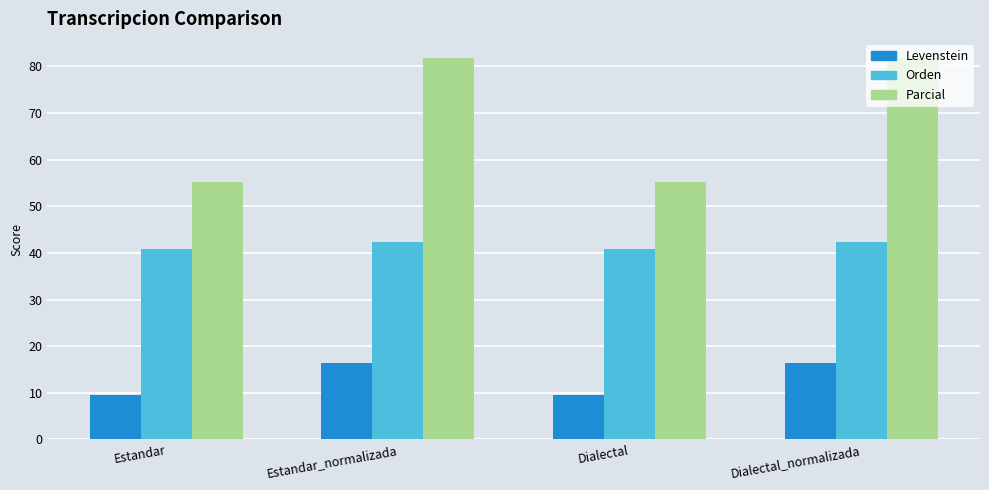

How many values in the Parcial series are below 81?

2